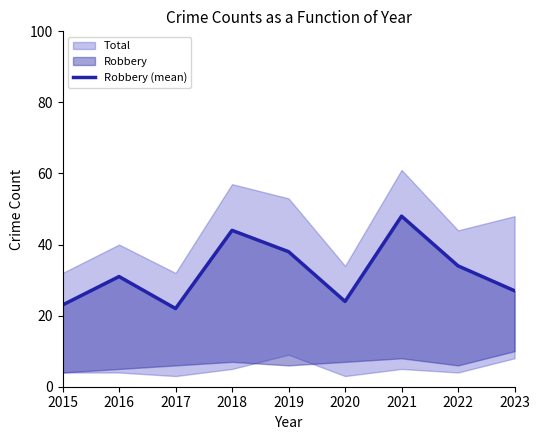

Reading left to right, transcribe all the data shown in this chart.

23	31	22	44	38	24	48	34	27